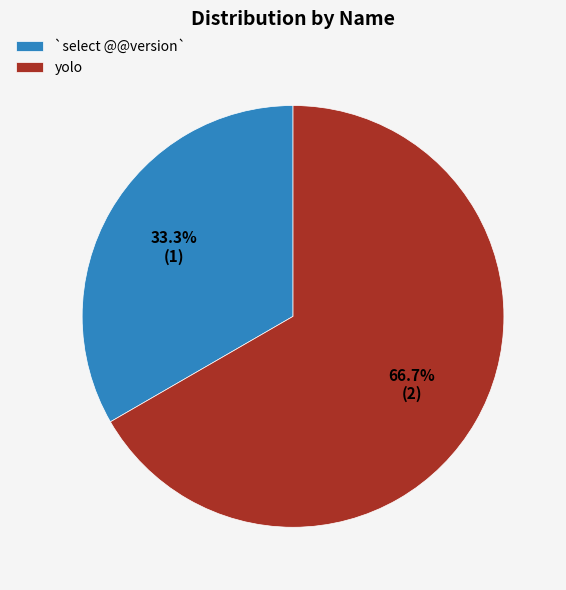

Rank the categories by value from highest to lowest.

yolo, `select @@version`